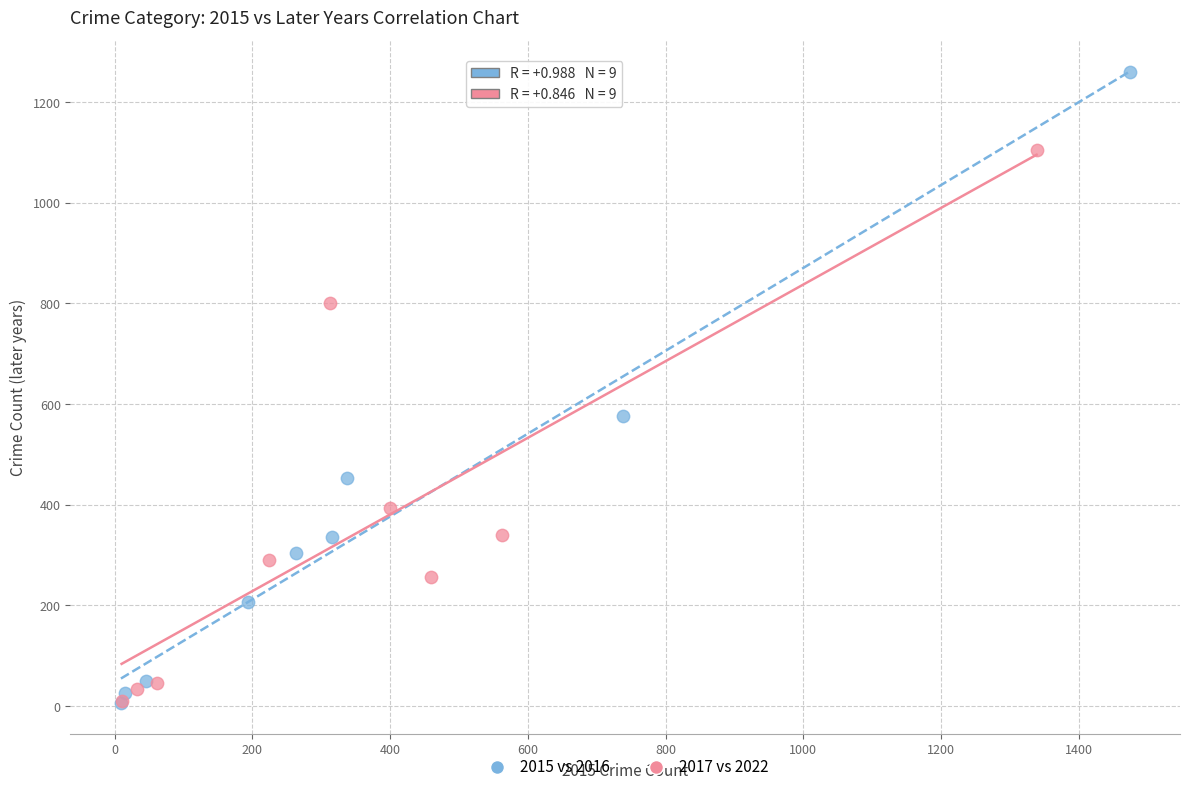

Which series has the widest spread of Y values?

2015 vs 2016